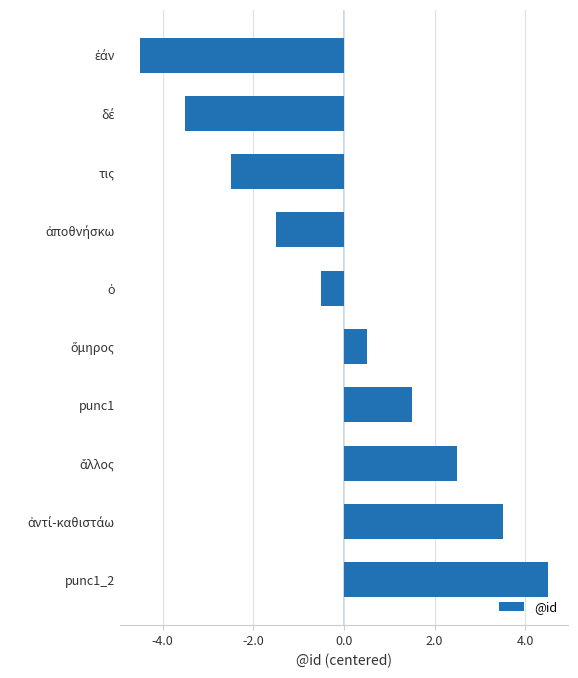

What is the difference between the maximum and minimum values?

9.0